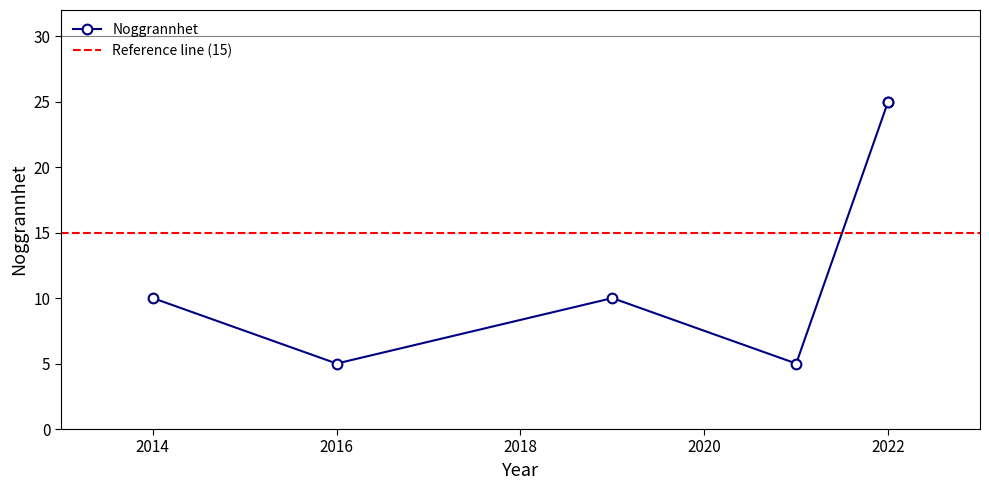

Does the chart have visible grid lines?

No